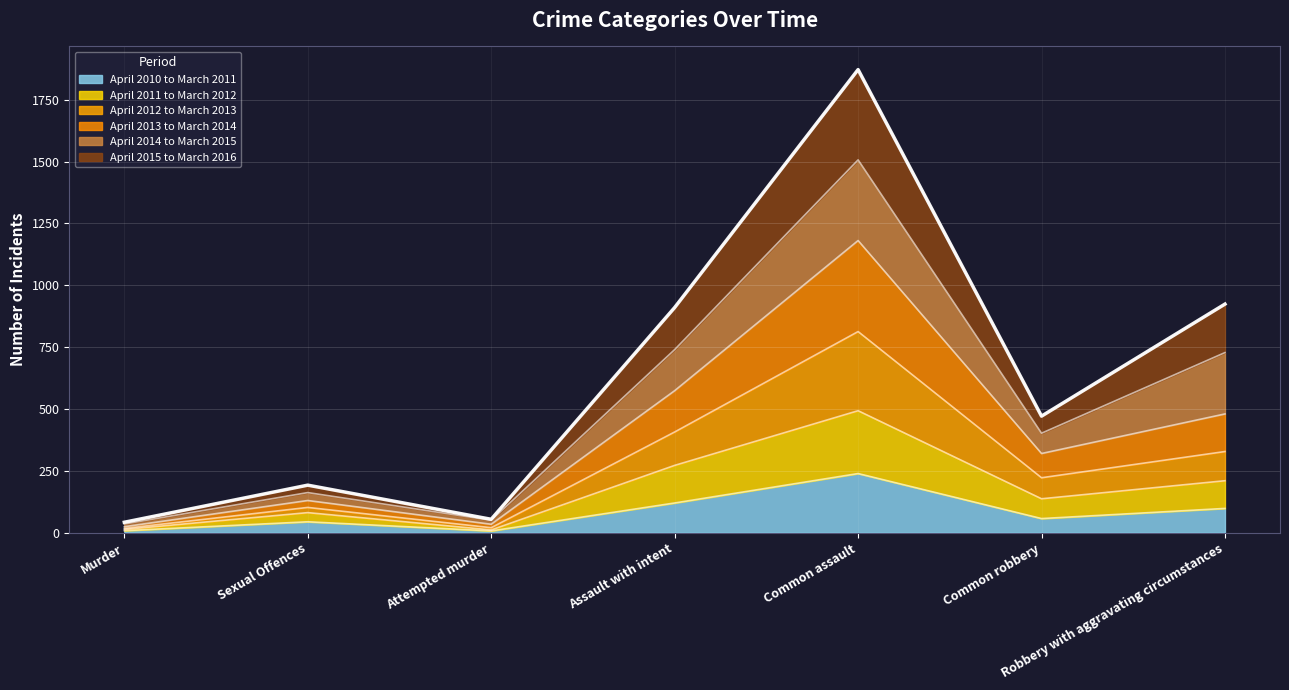

What is the label of the 1st point from the right?

Robbery with aggravating circumstances